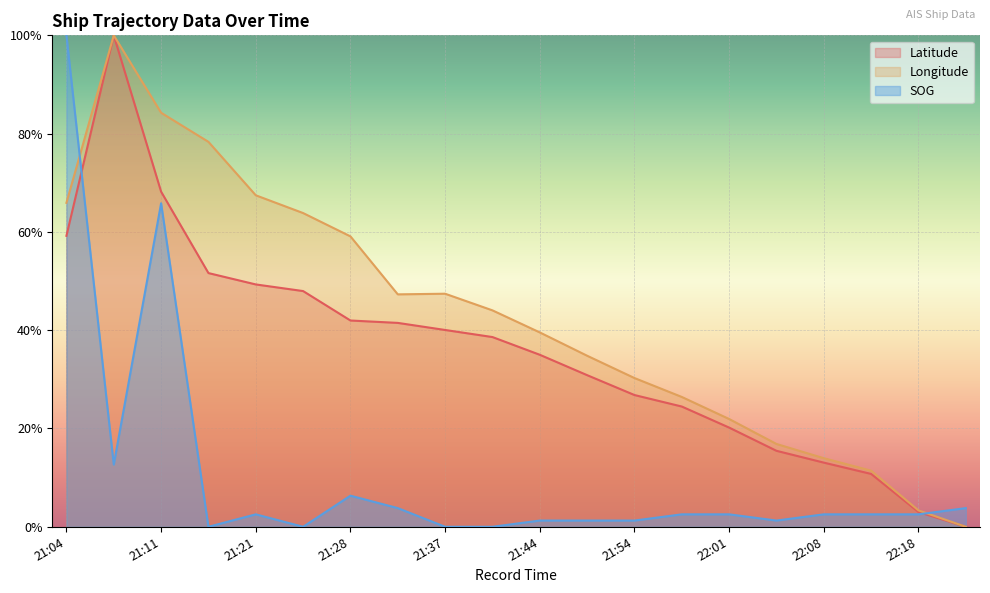

What is the maximum value for Latitude?

100.0